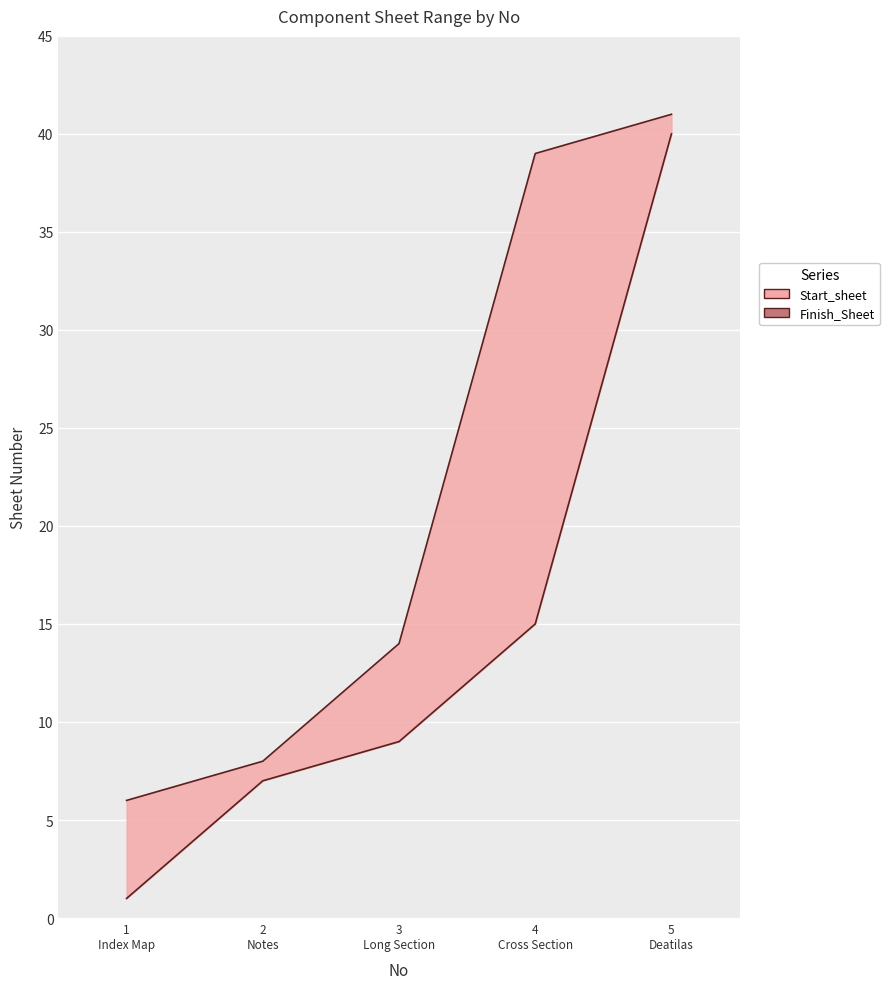

True or false: the data shows 54 at 4
Cross Section.

False